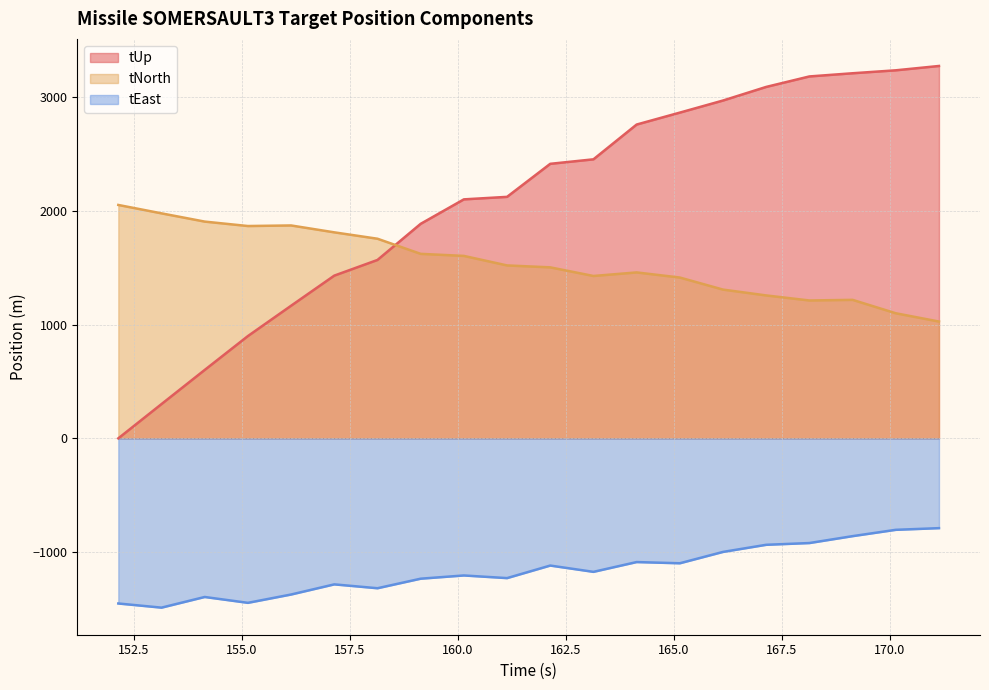

True or false: tNorth and tUp intersect in this chart.

True